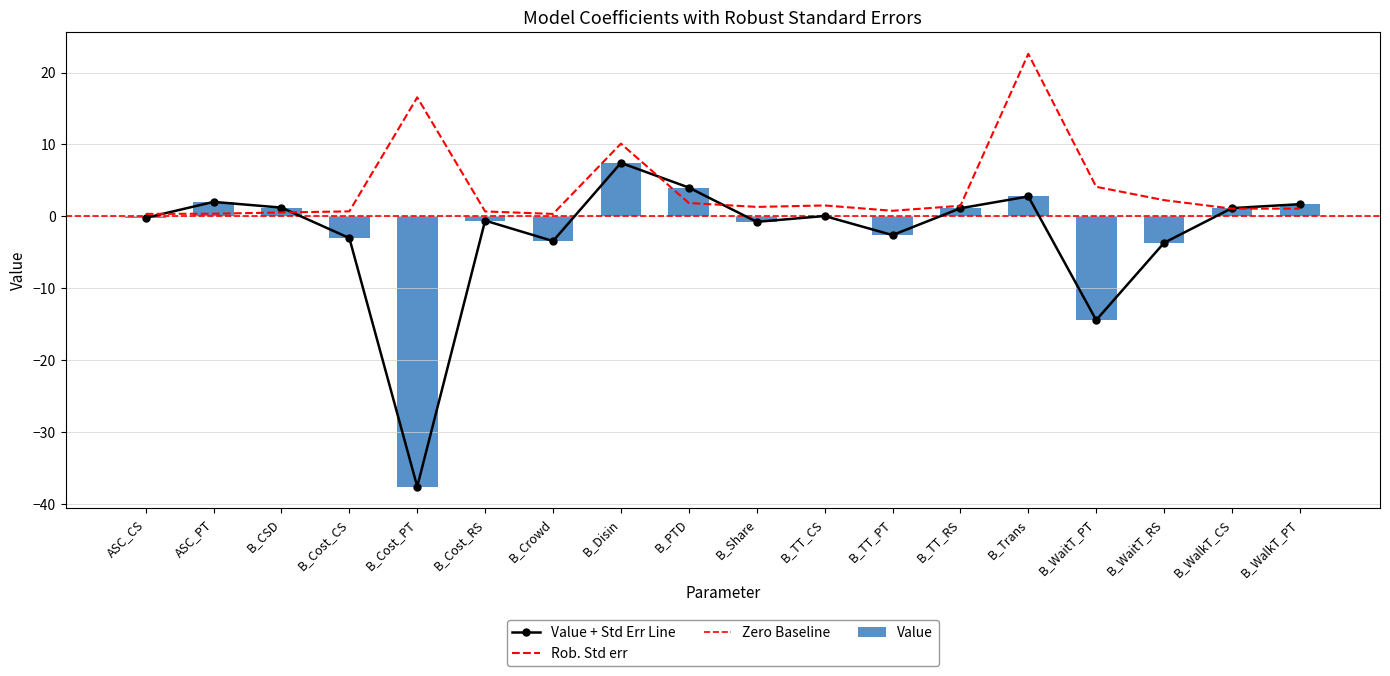

Reading right to left, transcribe all the data shown in this chart.

Value: 1.7	1.2	-3.7	-14.4	2.8	1.1	-2.6	0.1	-0.8	4.0	7.4	-3.4	-0.6	-37.6	-3.0	1.2	2.0	-0.2
Rob. Std err: 1.1	1.1	2.3	4.1	22.6	1.5	0.8	1.5	1.3	1.9	10.1	0.3	0.7	16.6	0.7	0.5	0.4	0.4